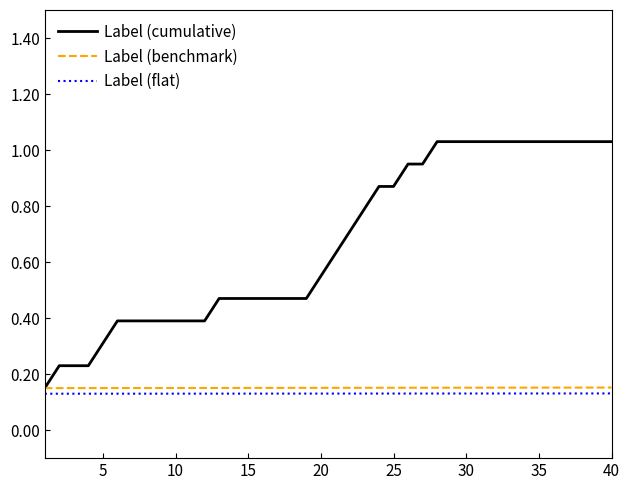

True or false: Label (benchmark) and Label (flat) intersect in this chart.

False